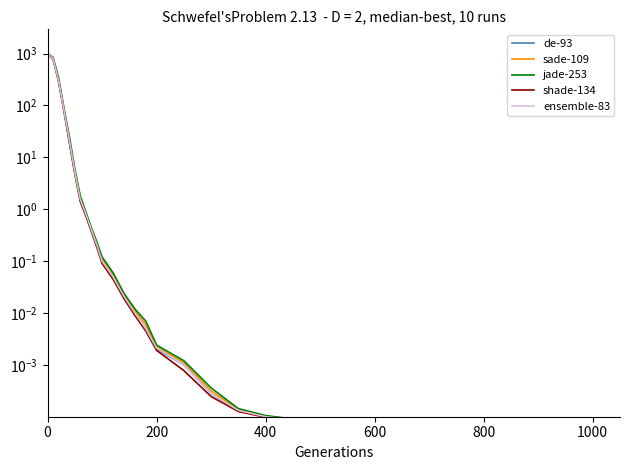

True or false: sade-109 and shade-134 intersect in this chart.

False